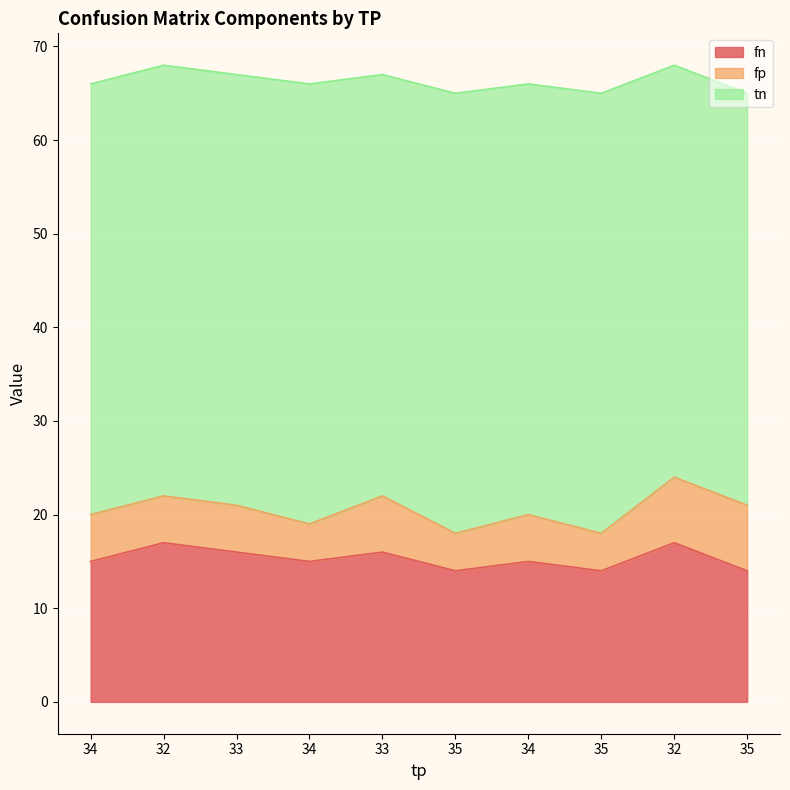

How many distinct data groups are displayed?

3